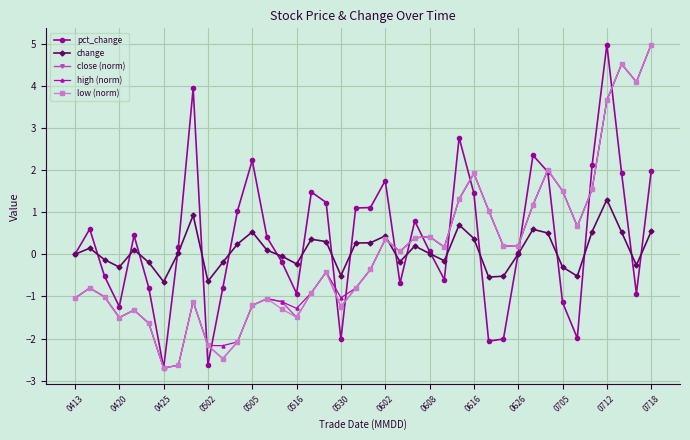

What is the value of the change point at the 30th from the left?

-0.5